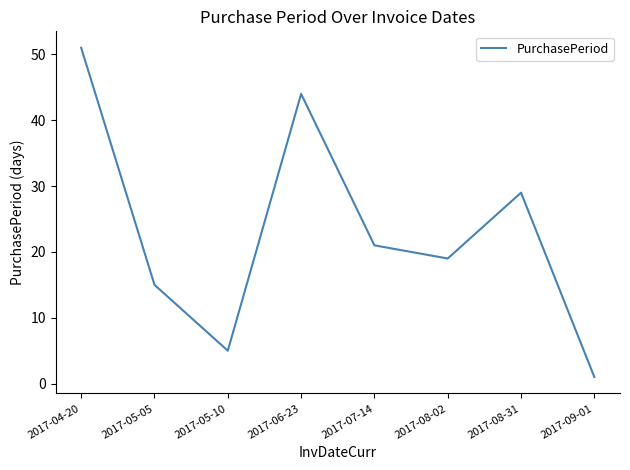

Where does the data first go above 21?

2017-04-20